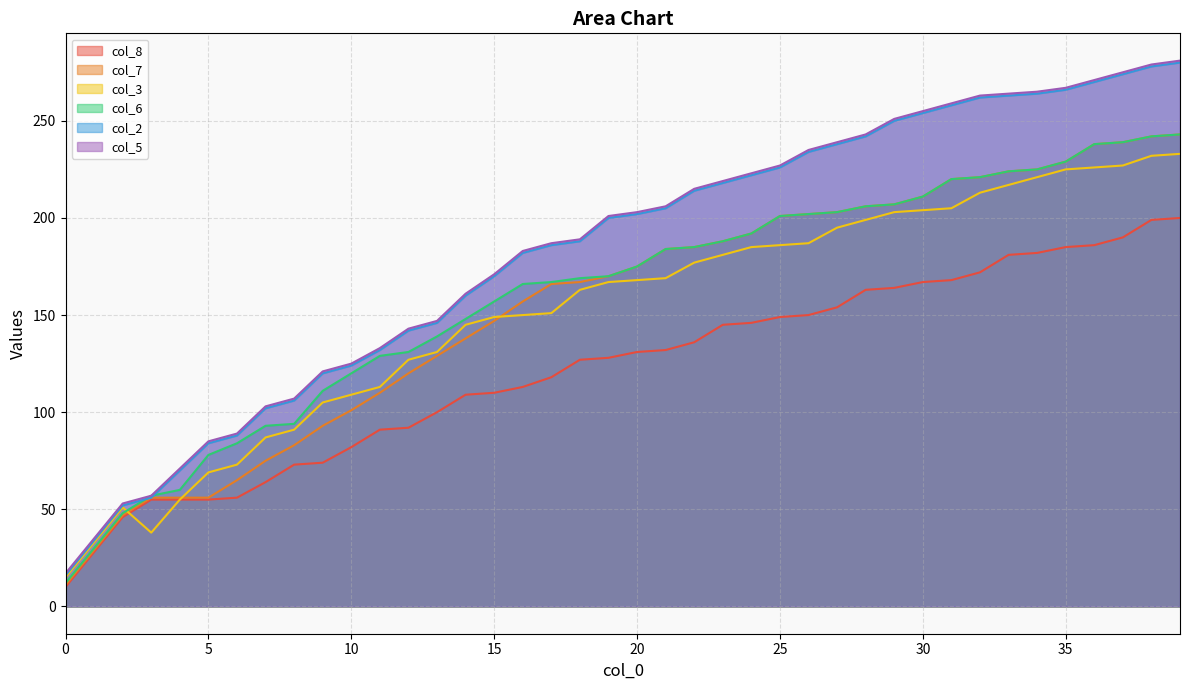

Is it true that col_5 equals 116 at 4?

False